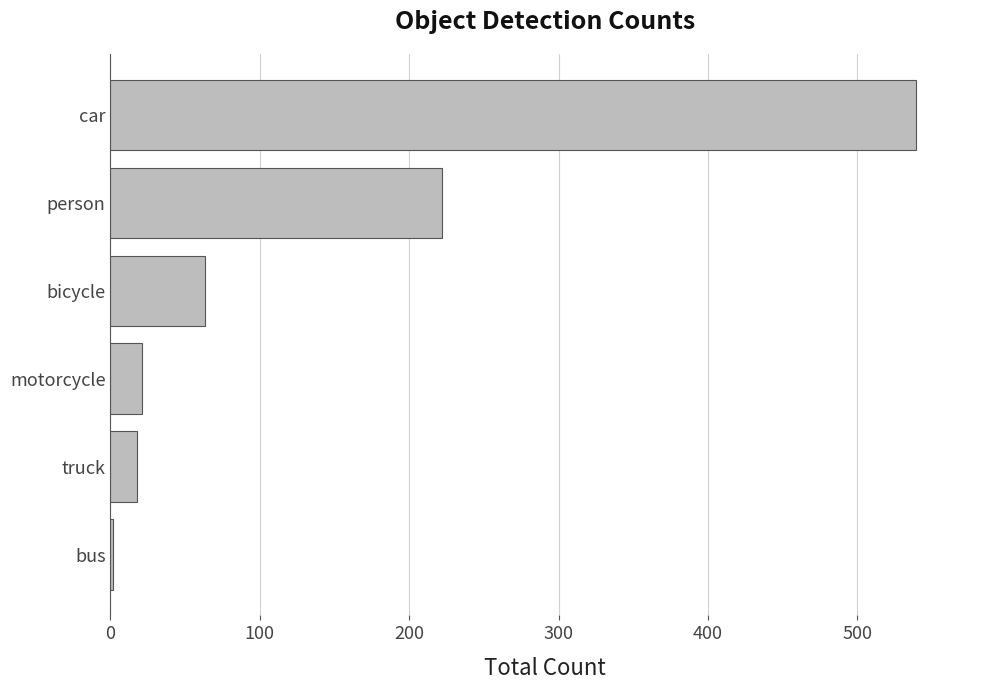

What is the ratio of the value at person to the value at truck?

12.3